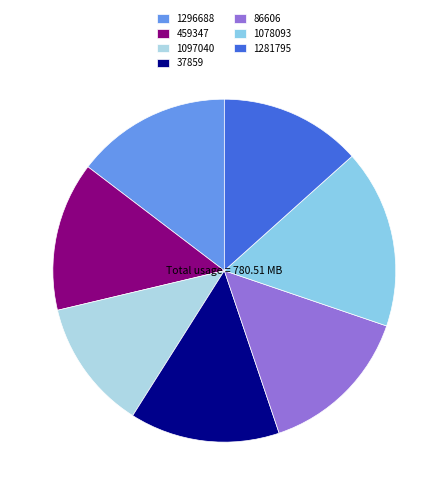

What is the ratio of the value at 1296688 to the value at 1078093?

0.9